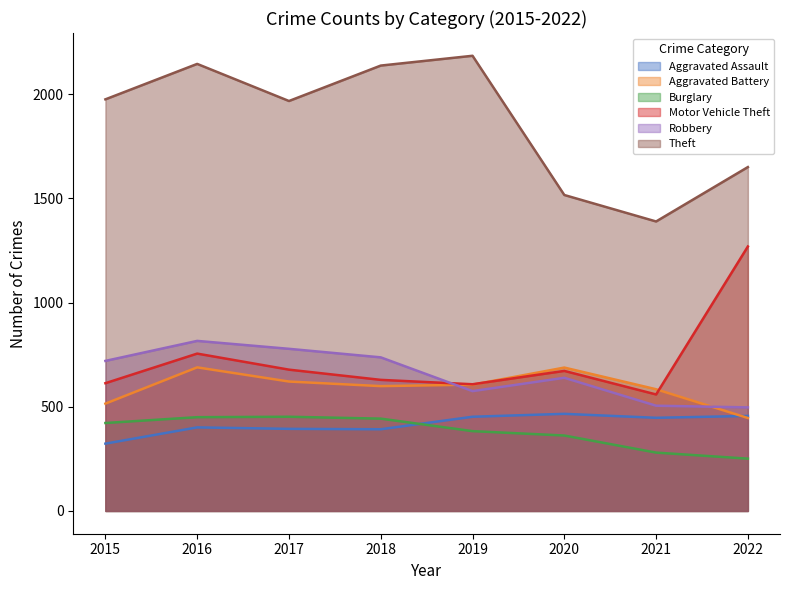

Is it true that Aggravated Battery equals 606 at 2019?

True